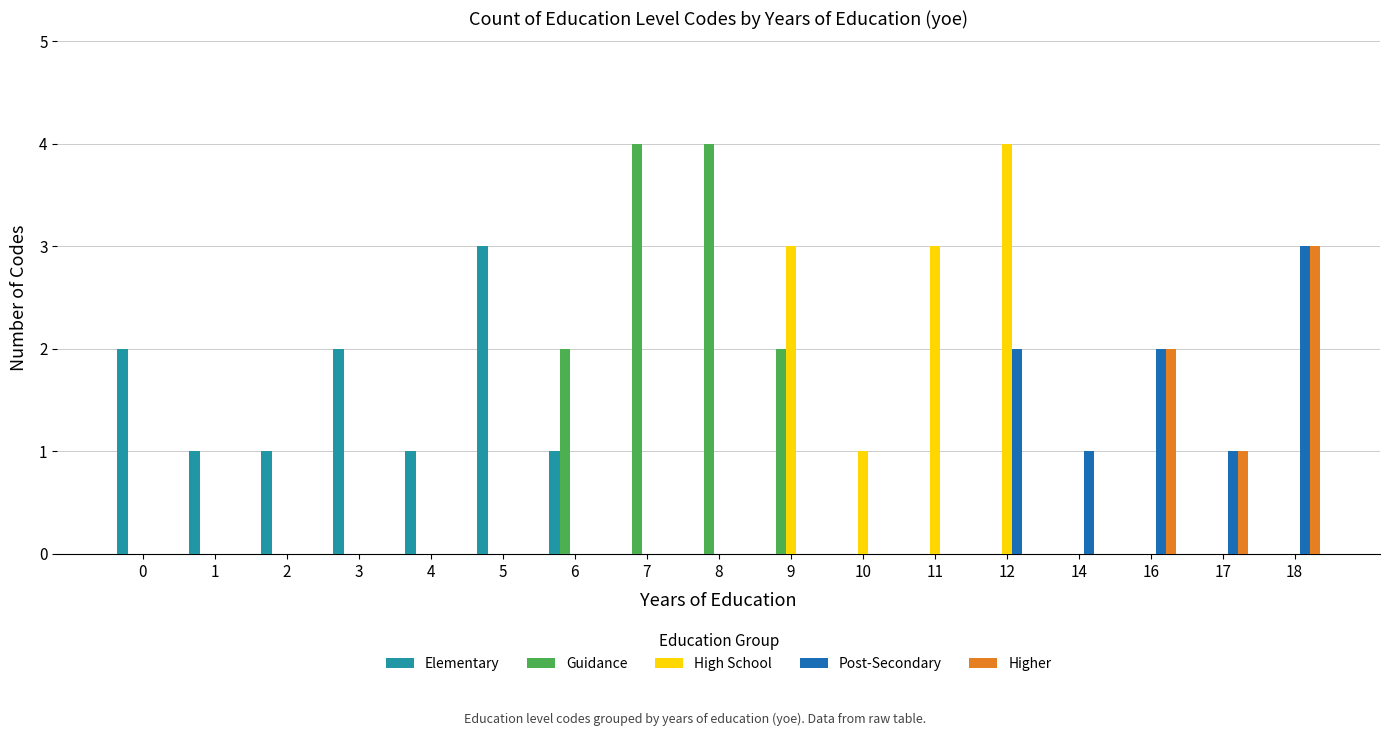

What is the total value across all series at 18?

6